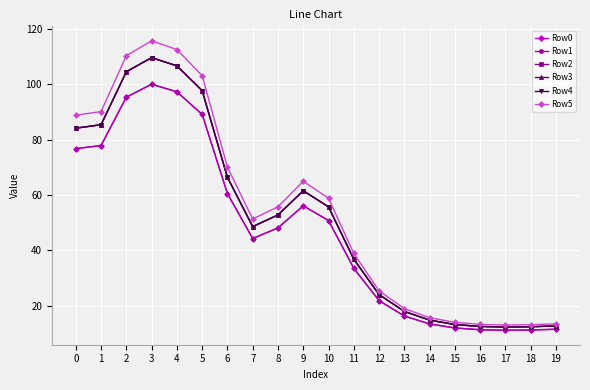

True or false: Row1 and Row5 intersect in this chart.

False